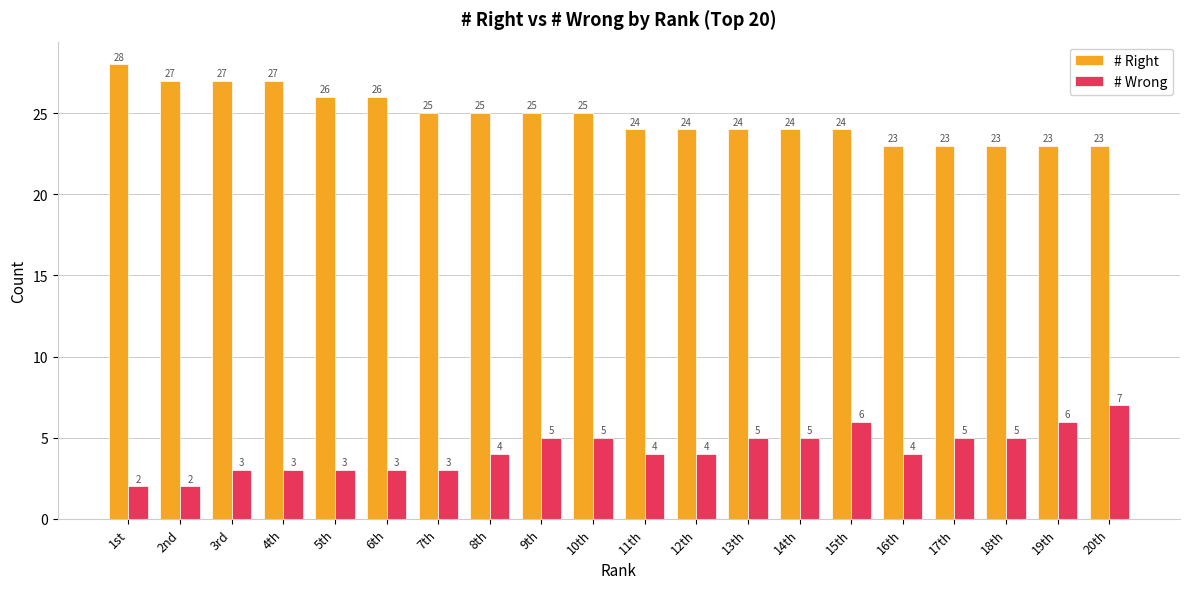

Is the value of # Right at 2nd greater than the value of # Wrong at 2nd?

Yes